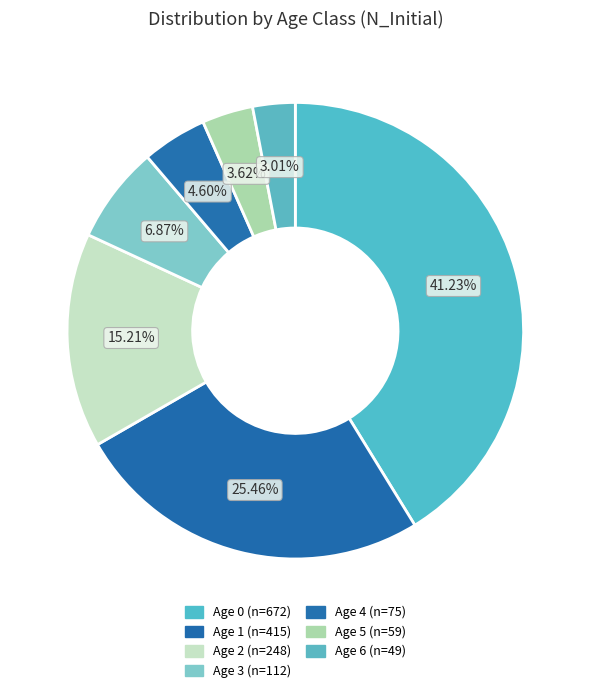

Is it true that Age 2 is 19% of the pie?

False